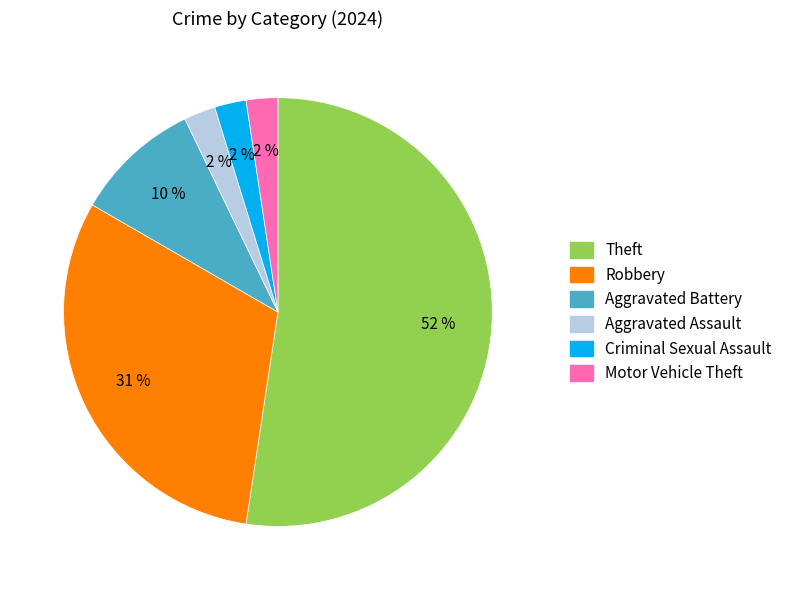

Which slice is the largest?

Theft